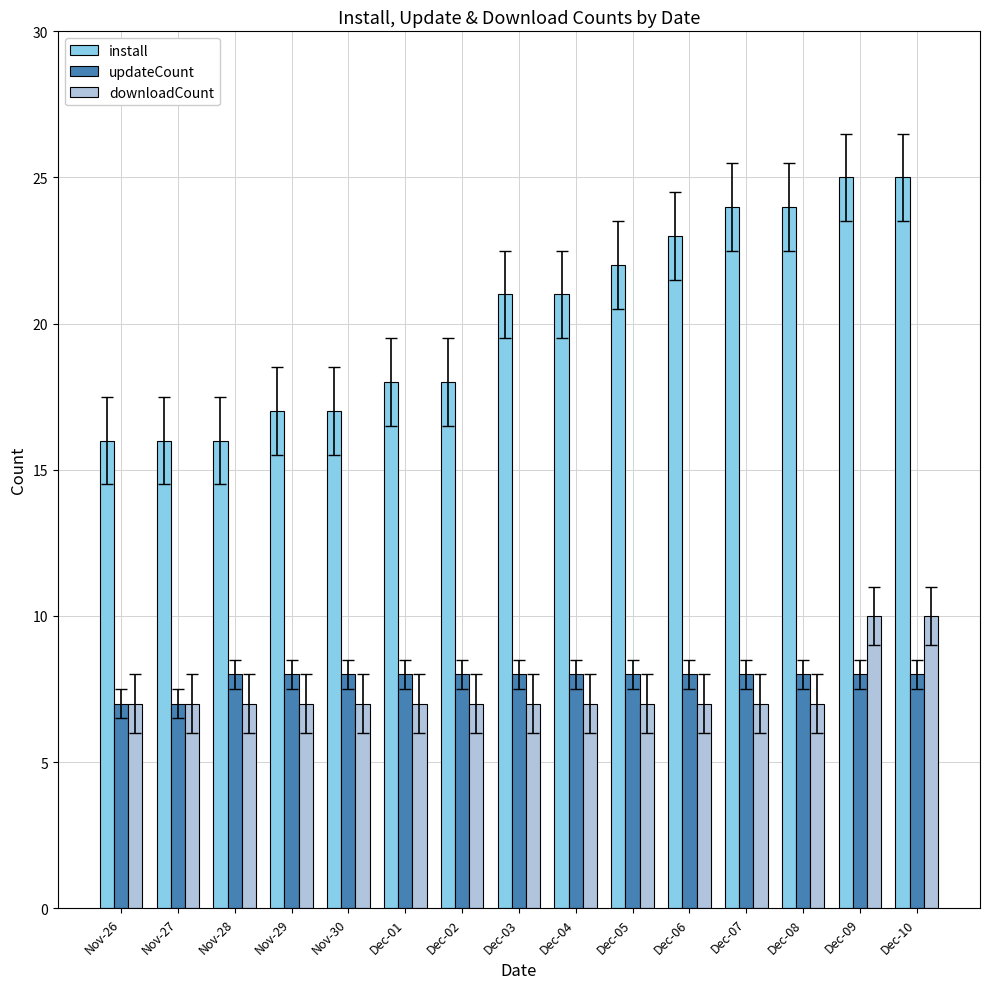

Reading left to right, what are all the values shown in this chart?

install: Nov-26=16	Nov-27=16	Nov-28=16	Nov-29=17	Nov-30=17	Dec-01=18	Dec-02=18	Dec-03=21	Dec-04=21	Dec-05=22	Dec-06=23	Dec-07=24	Dec-08=24	Dec-09=25	Dec-10=25
updateCount: Nov-26=7	Nov-27=7	Nov-28=8	Nov-29=8	Nov-30=8	Dec-01=8	Dec-02=8	Dec-03=8	Dec-04=8	Dec-05=8	Dec-06=8	Dec-07=8	Dec-08=8	Dec-09=8	Dec-10=8
downloadCount: Nov-26=7	Nov-27=7	Nov-28=7	Nov-29=7	Nov-30=7	Dec-01=7	Dec-02=7	Dec-03=7	Dec-04=7	Dec-05=7	Dec-06=7	Dec-07=7	Dec-08=7	Dec-09=10	Dec-10=10